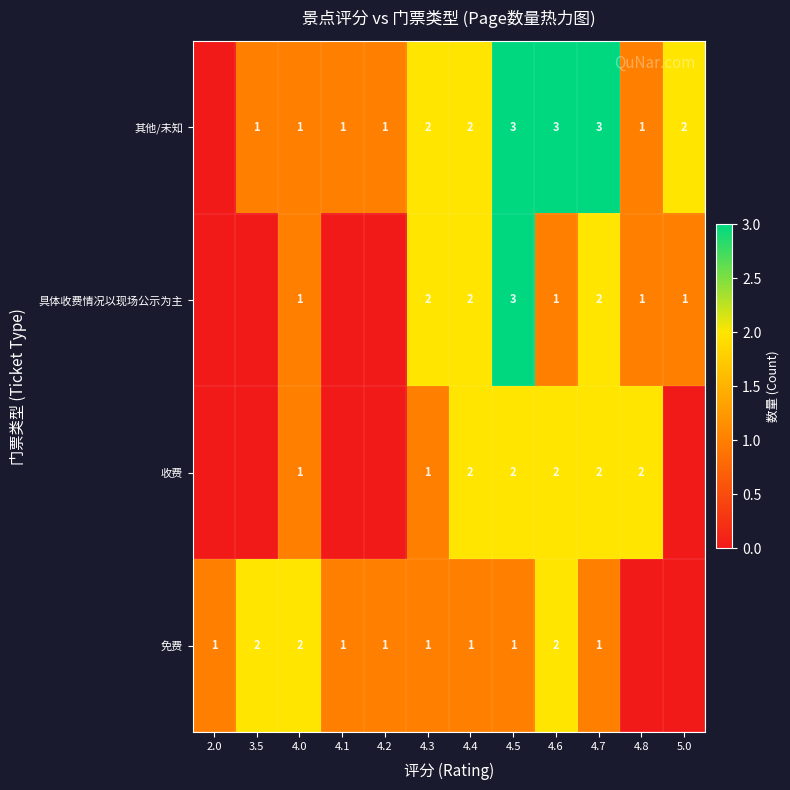

Between 4.8 and 4.2, which is larger?

4.2